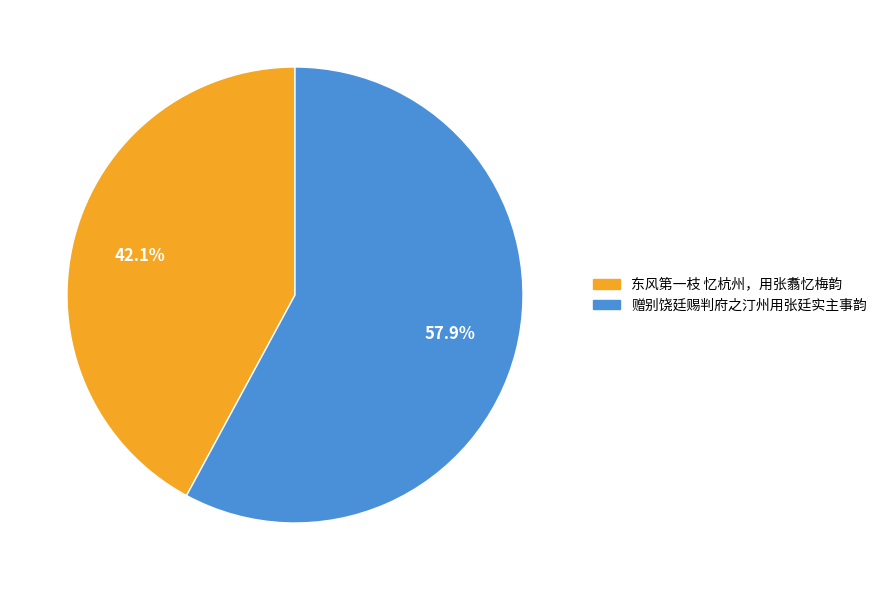

Which slice is the largest?

赠别饶廷赐判府之汀州用张廷实主事韵